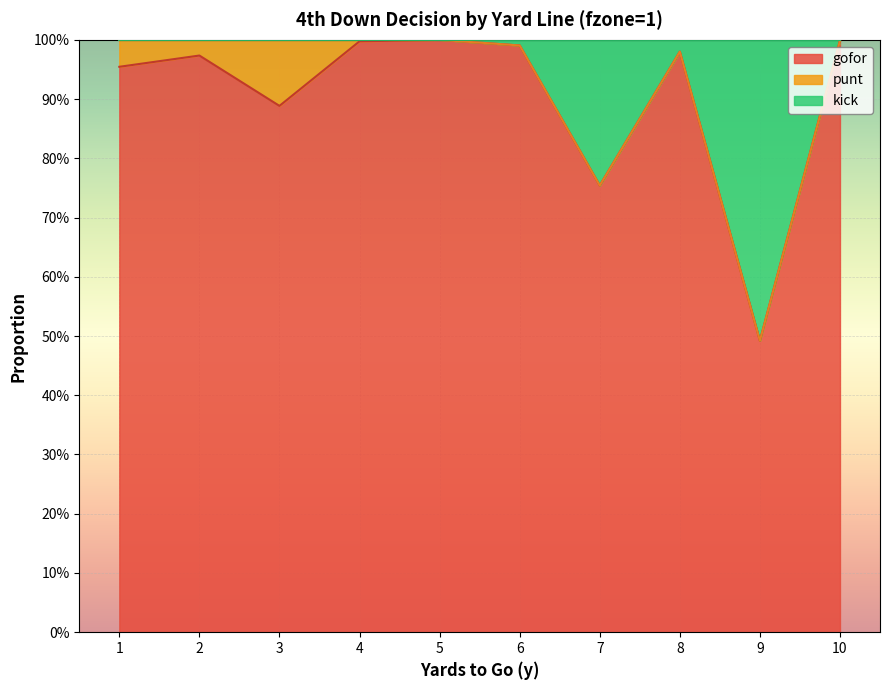

At how many categories does at least one series exceed 0?

10